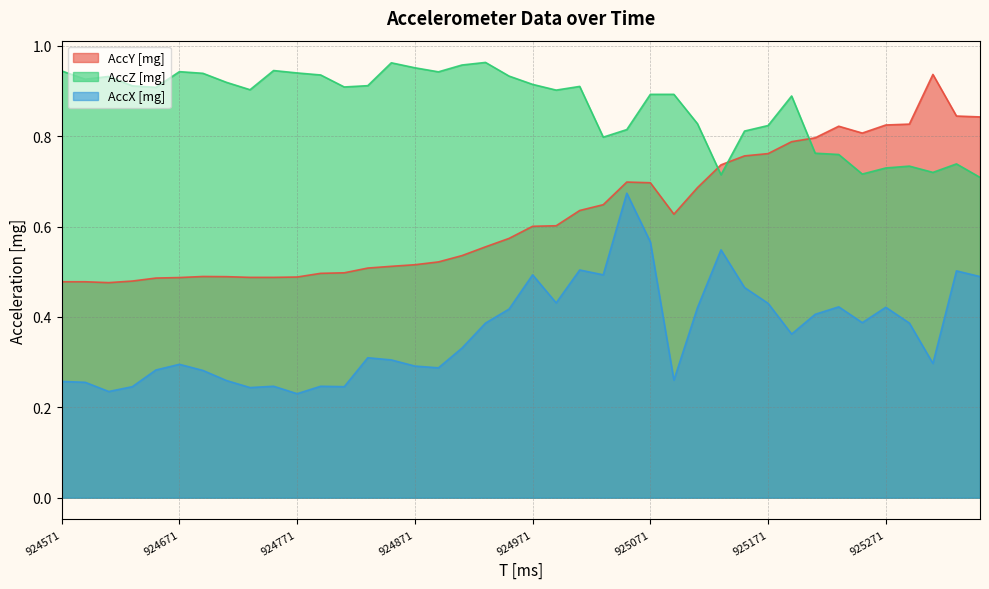

True or false: AccX [mg] and AccY [mg] cross at least once.

False